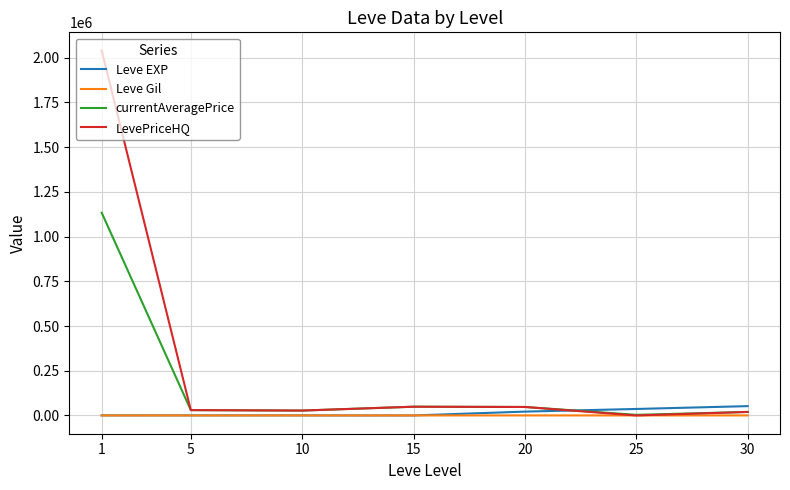

Which series has the largest range (max minus min)?

LevePriceHQ